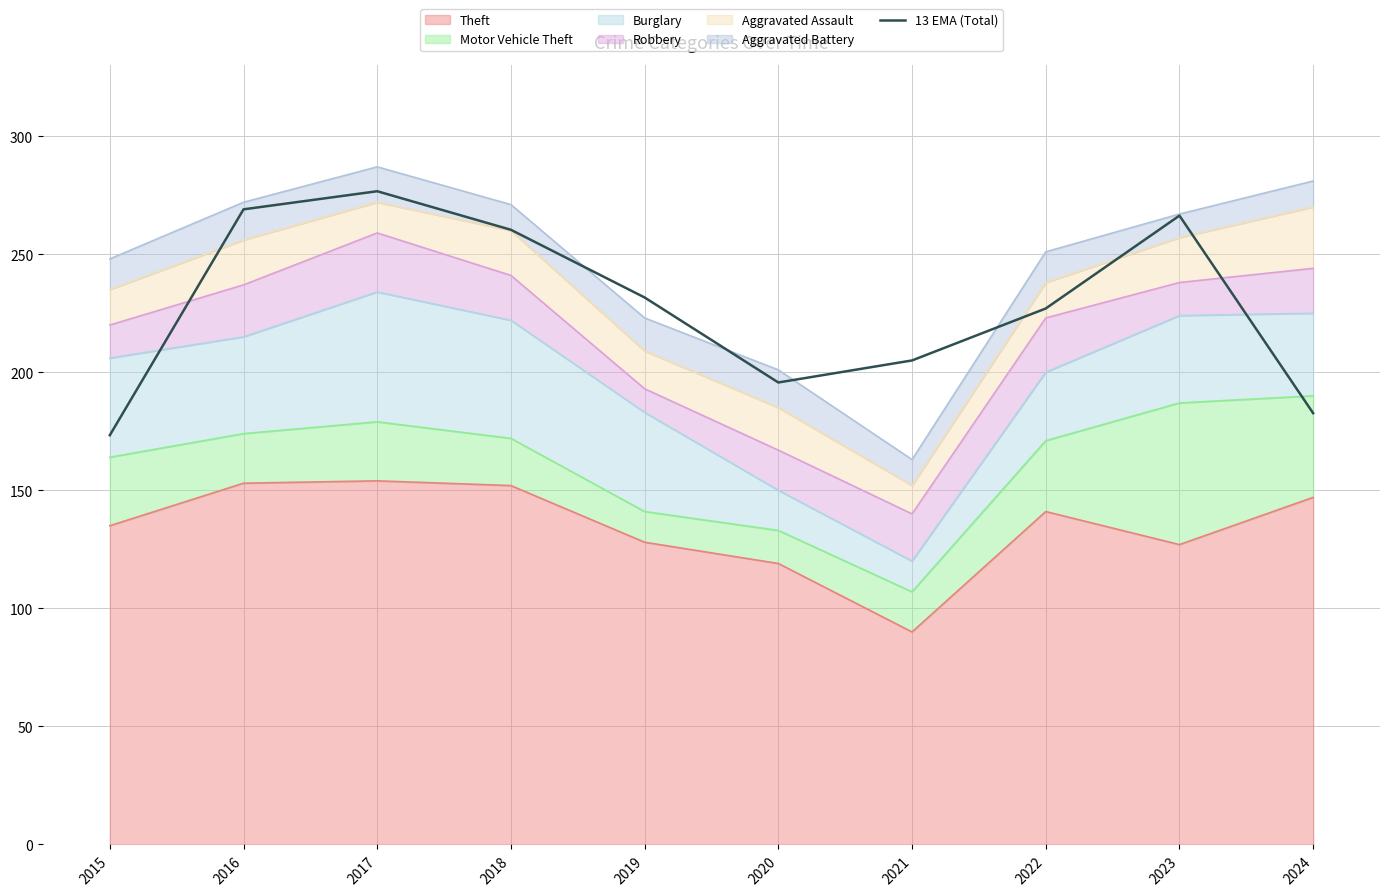

How many lines are shown in the chart?

1